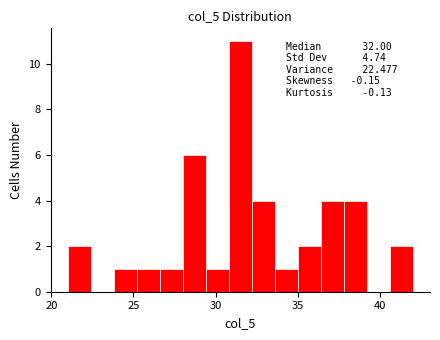

Read against the x-axis, roughly where is the centre of the tallest bar?

31.5